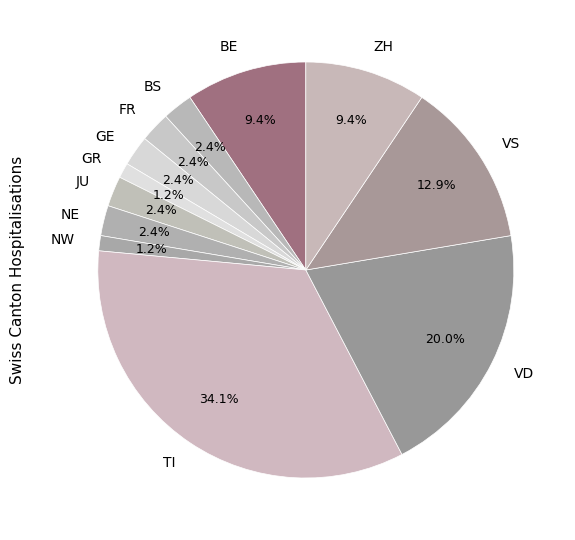

To the nearest percent, what is the average slice percentage?

8%